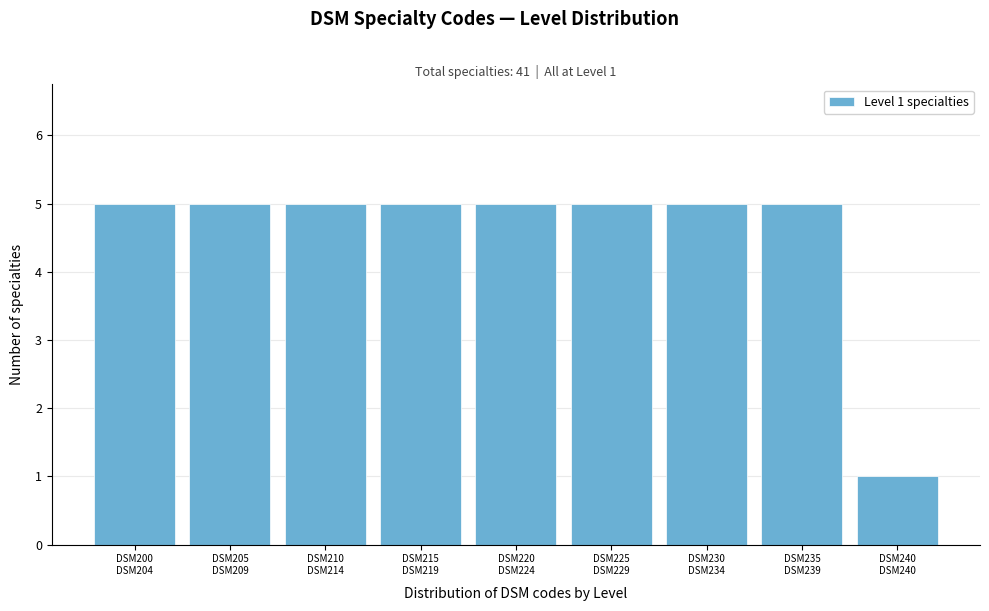

Reading right to left, transcribe all the data shown in this chart.

1	5	5	5	5	5	5	5	5